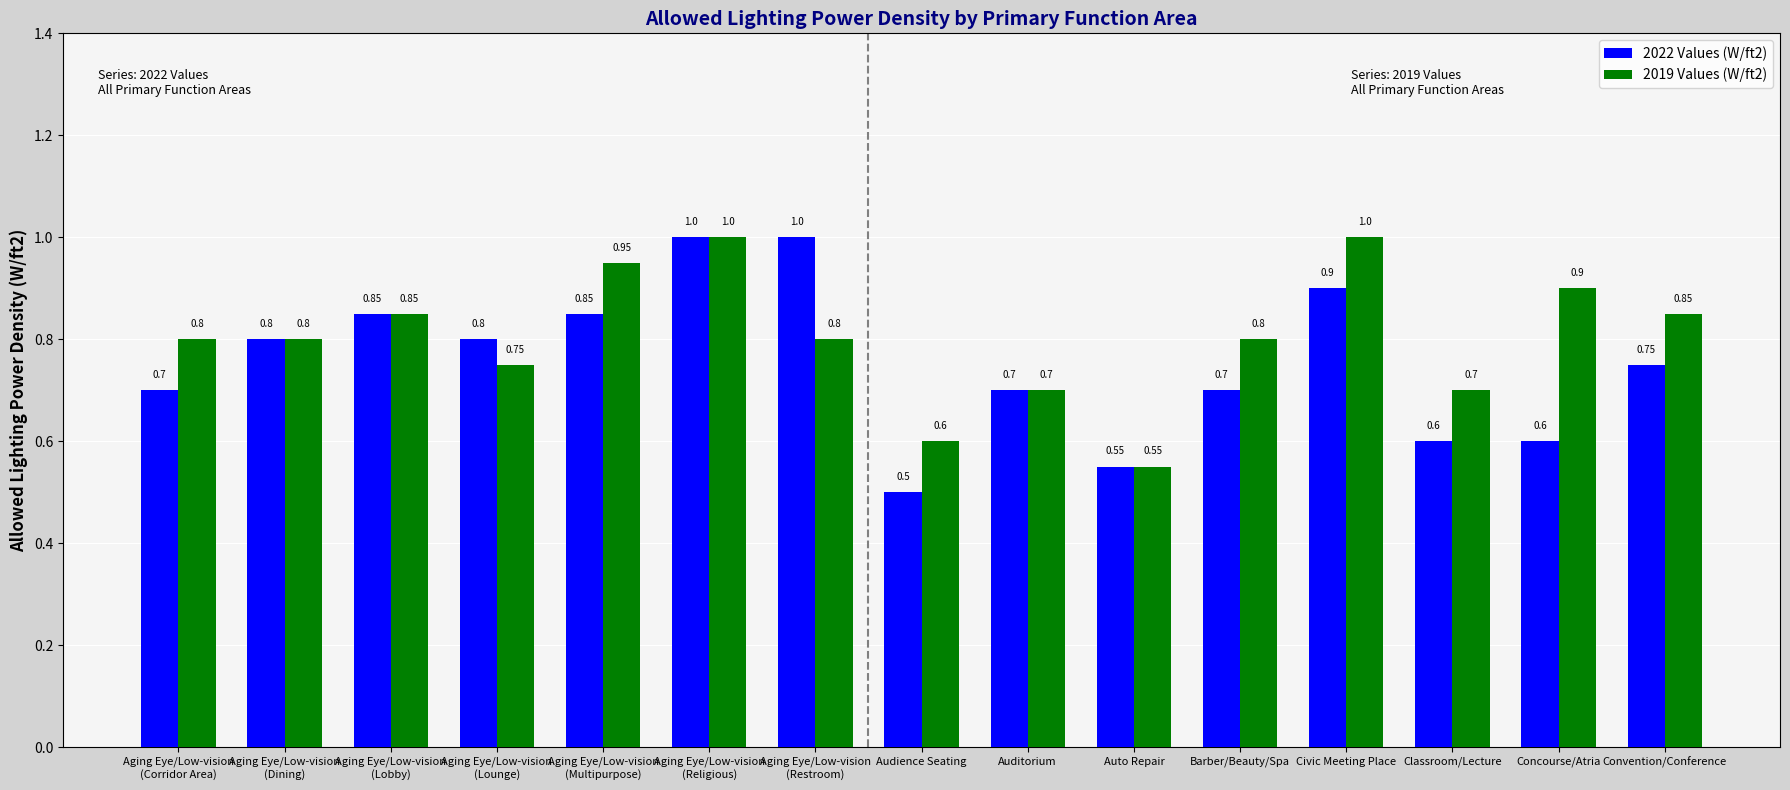

At how many categories does at least one series exceed 0?

15